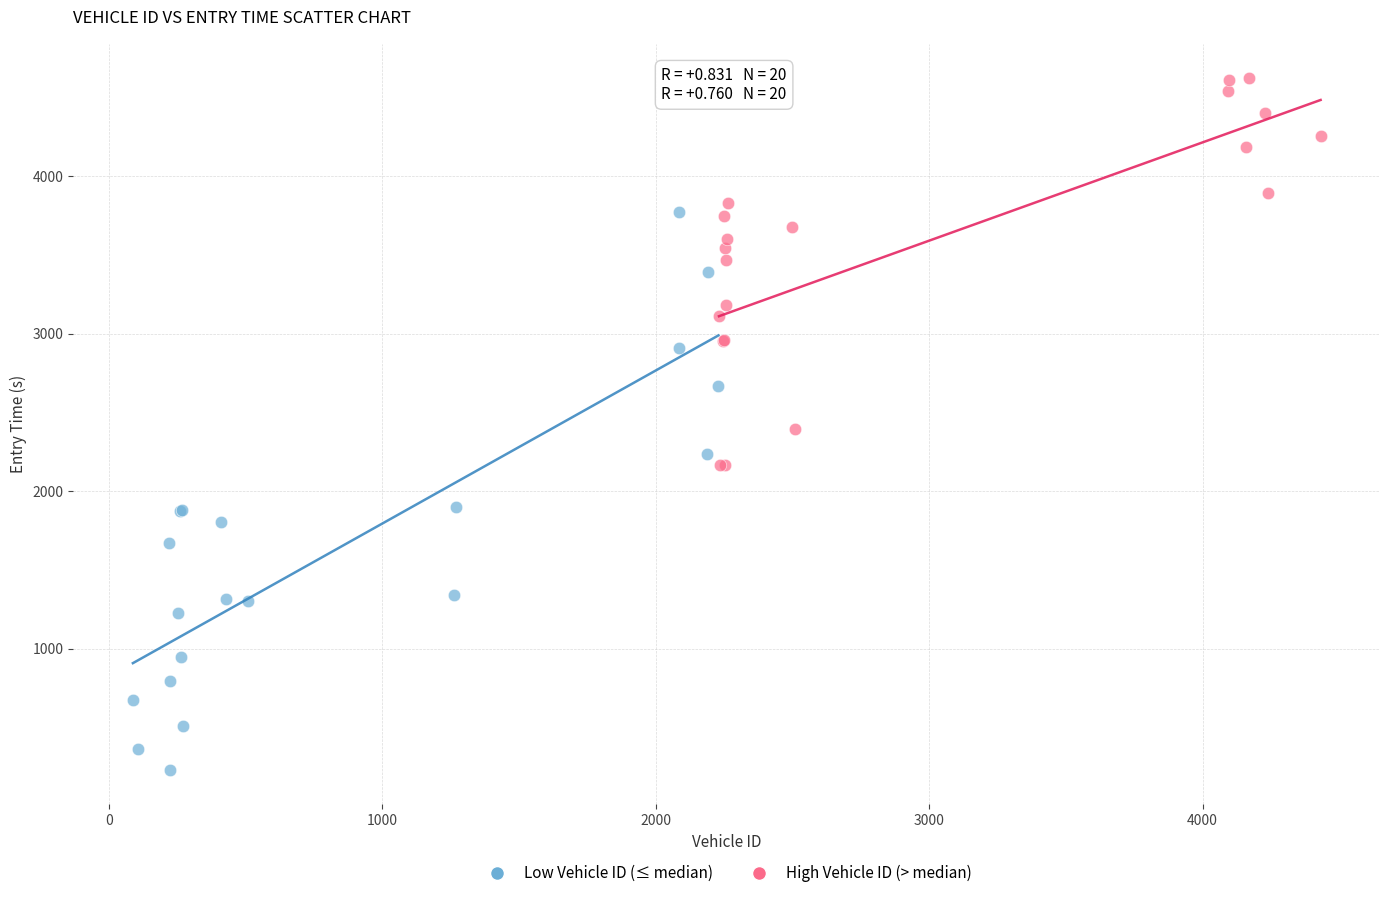

Which series contains the highest Y value?

High Vehicle ID (> median)